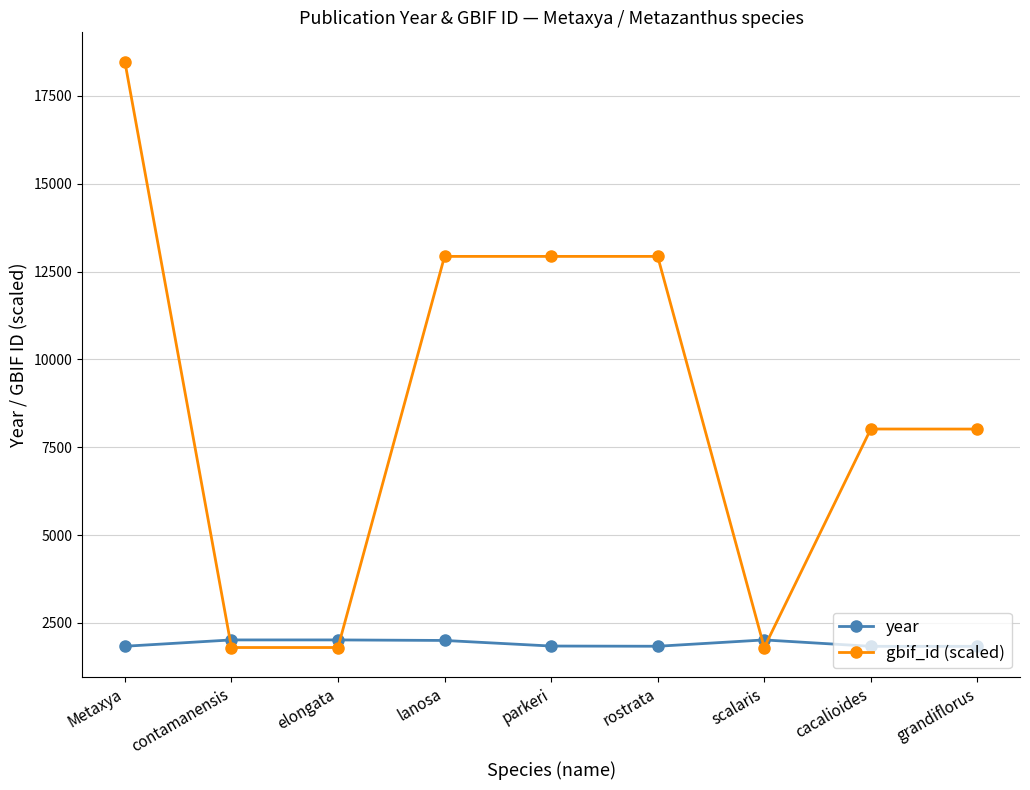

What value does the year series have at Metaxya?

1836.0